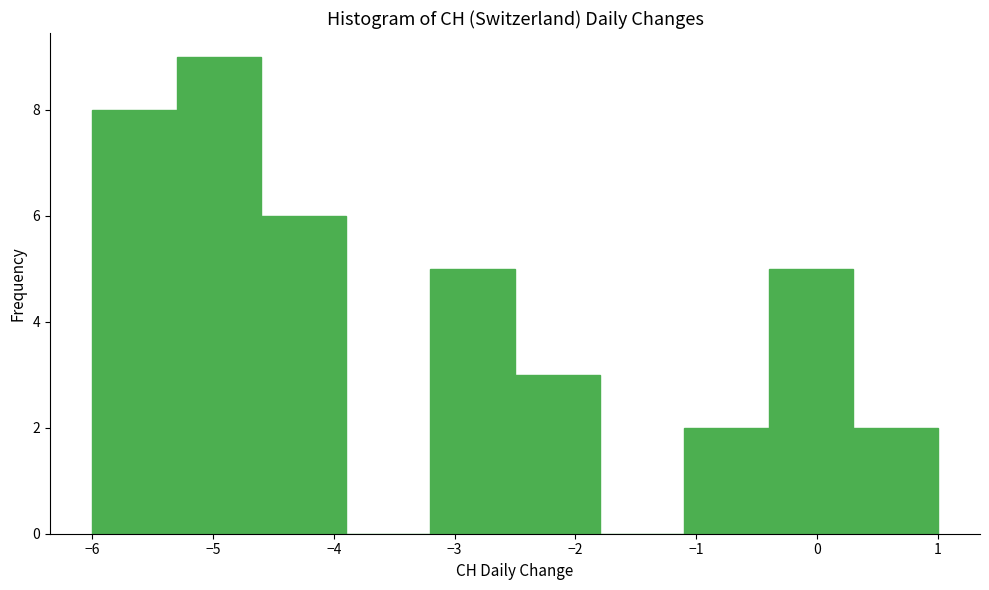

Reading left to right, list every bar in this chart as the range it spans on the x-axis followed by its height. The values are not printed on the chart, so give them approximately, as read against the axis.

-6.0 to -5.3: 8
-5.3 to -4.6: 9
-4.6 to -3.9: 6
-3.9 to -3.2: 0
-3.2 to -2.5: 5
-2.5 to -1.8: 3
-1.8 to -1.1: 0
-1.1 to -0.4: 2
-0.4 to 0.3: 5
0.3 to 1.0: 2